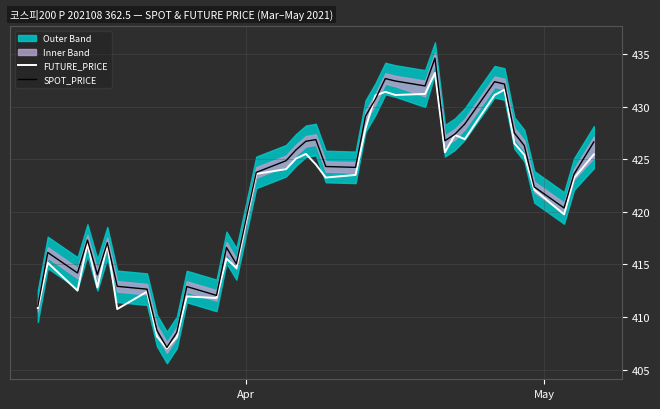

What is the maximum value shown in the chart?

434.6